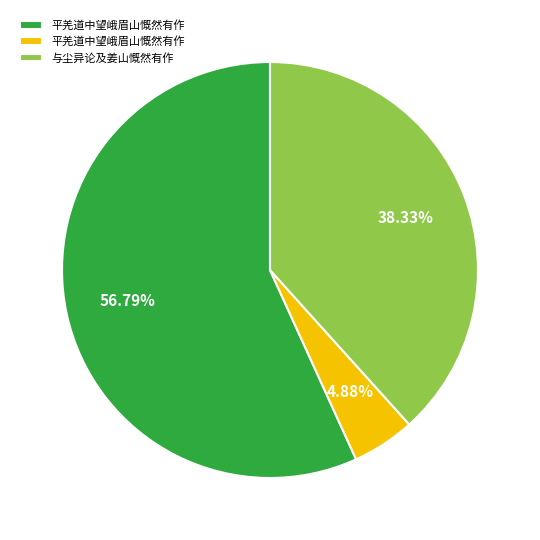

How many slices are in this pie chart?

3